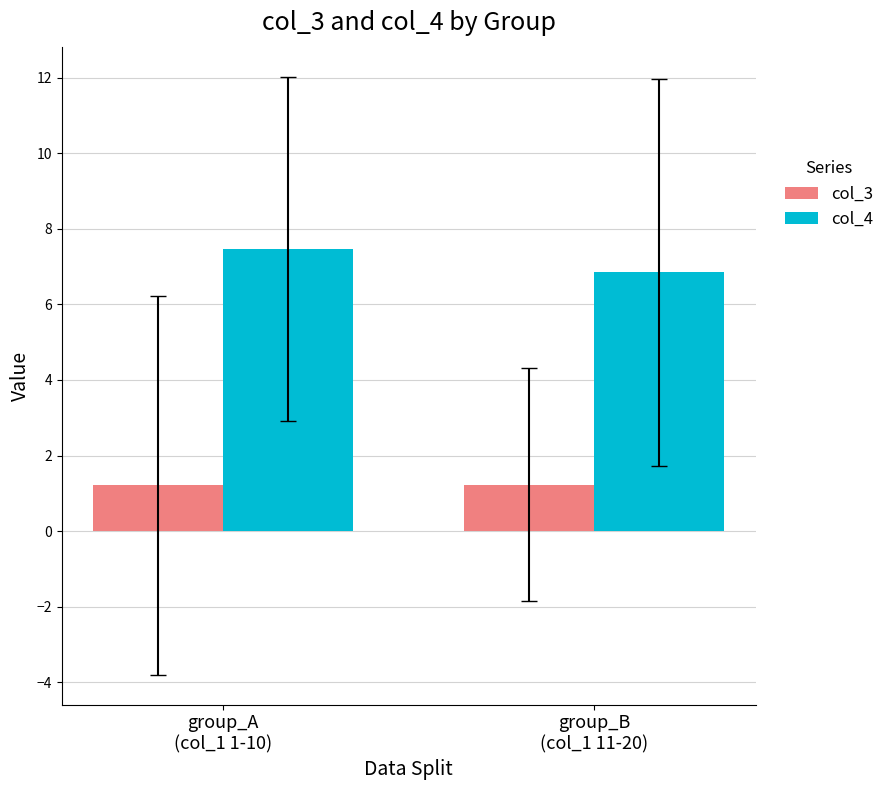

At group_A
(col_1 1-10), list the series in order from smallest to largest.

col_3, col_4